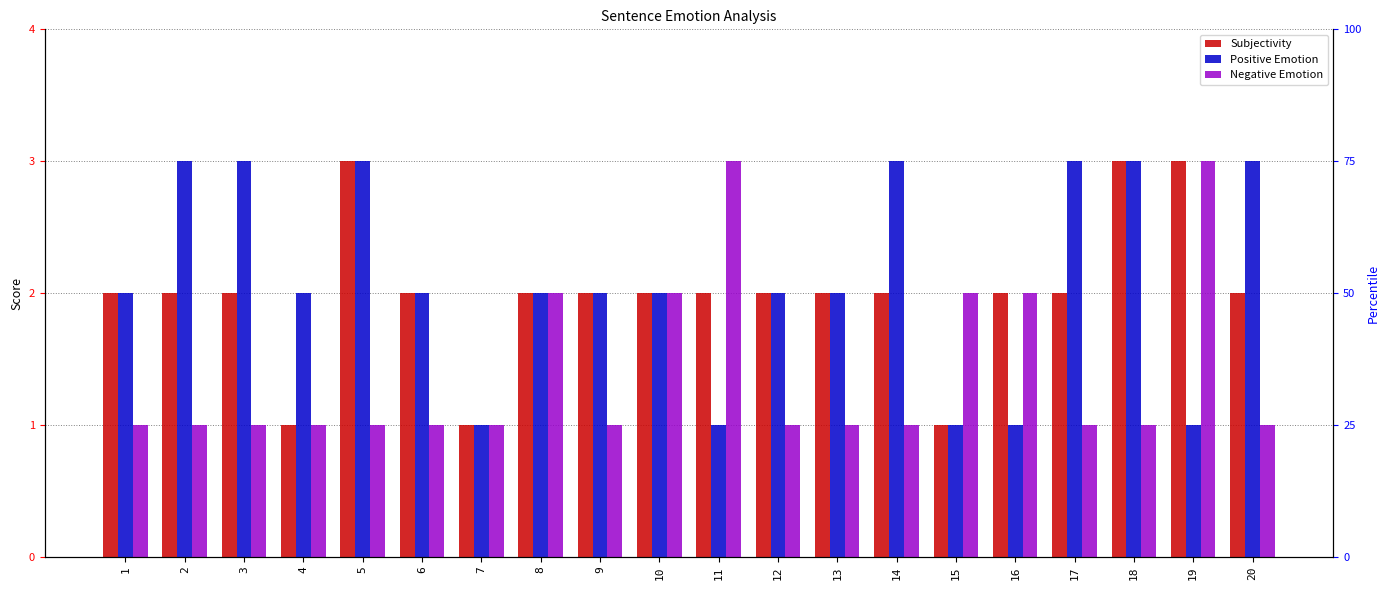

What value does the Subjectivity series have at 9?

2